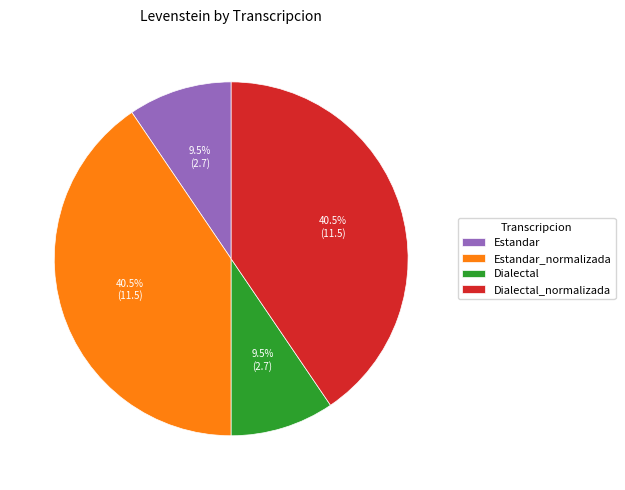

Combined, what portion of the pie is Dialectal and Estandar_normalizada?

50.0%